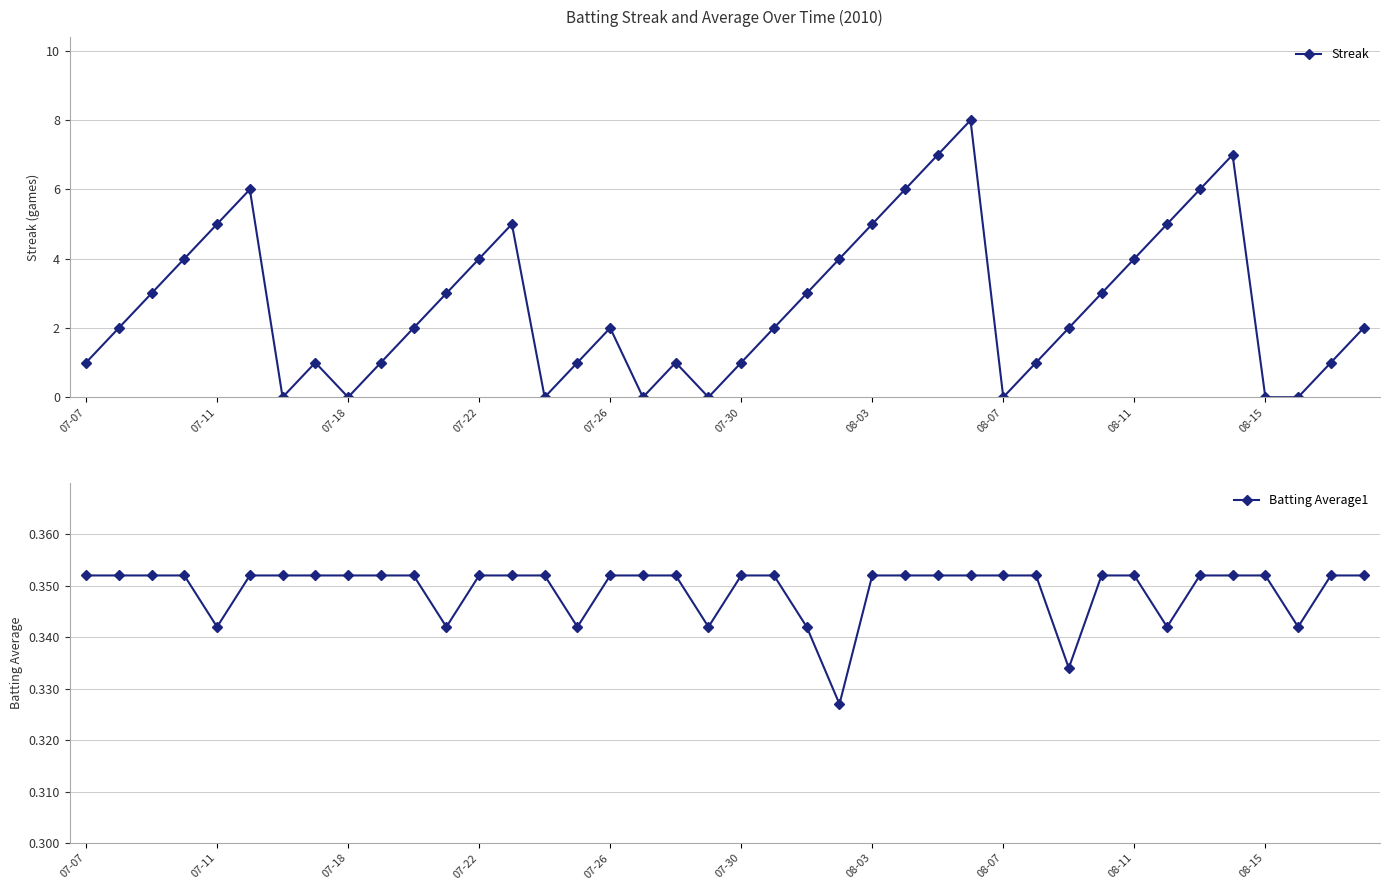

How many interior local peaks does the Streak series have?

7